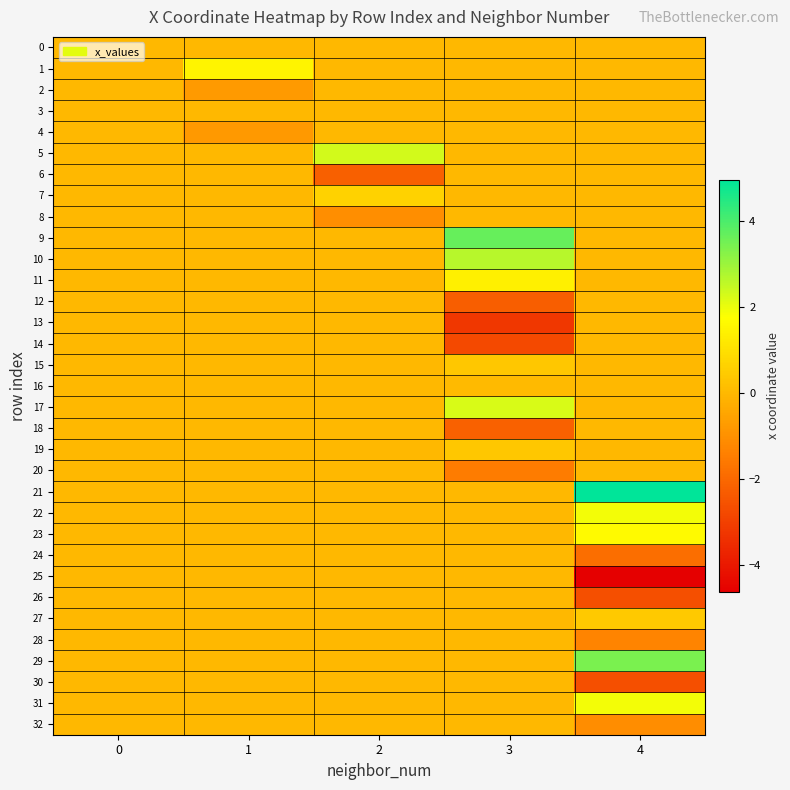

Reading right to left, extract all data points from this chart.

0: 4=0.0	3=0.0	2=0.0	1=0.0	0=0.0
1: 4=0.0	3=0.0	2=0.0	1=1.5	0=0.0
2: 4=0.0	3=0.0	2=0.0	1=-0.8	0=0.0
3: 4=0.0	3=0.0	2=0.0	1=-0.0	0=0.0
4: 4=0.0	3=0.0	2=0.0	1=-0.8	0=0.0
5: 4=0.0	3=0.0	2=2.3	1=0.0	0=0.0
6: 4=0.0	3=0.0	2=-2.2	1=0.0	0=0.0
7: 4=0.0	3=0.0	2=0.7	1=0.0	0=0.0
8: 4=0.0	3=0.0	2=-1.0	1=0.0	0=0.0
9: 4=0.0	3=3.7	2=0.0	1=0.0	0=0.0
10: 4=0.0	3=2.7	2=0.0	1=0.0	0=0.0
11: 4=0.0	3=1.4	2=0.0	1=0.0	0=0.0
12: 4=0.0	3=-2.2	2=0.0	1=0.0	0=0.0
13: 4=0.0	3=-3.2	2=0.0	1=0.0	0=0.0
14: 4=0.0	3=-2.8	2=0.0	1=0.0	0=0.0
15: 4=0.0	3=0.4	2=0.0	1=0.0	0=0.0
16: 4=0.0	3=0.0	2=0.0	1=0.0	0=0.0
17: 4=0.0	3=2.2	2=0.0	1=0.0	0=0.0
18: 4=0.0	3=-2.2	2=0.0	1=0.0	0=0.0
19: 4=0.0	3=0.4	2=0.0	1=0.0	0=0.0
20: 4=0.0	3=-1.5	2=0.0	1=0.0	0=0.0
21: 4=5.0	3=0.0	2=0.0	1=0.0	0=0.0
22: 4=1.9	3=0.0	2=0.0	1=0.0	0=0.0
23: 4=1.6	3=0.0	2=0.0	1=0.0	0=0.0
24: 4=-1.8	3=0.0	2=0.0	1=0.0	0=0.0
25: 4=-4.6	3=0.0	2=0.0	1=0.0	0=0.0
26: 4=-2.6	3=0.0	2=0.0	1=0.0	0=0.0
27: 4=0.4	3=0.0	2=0.0	1=0.0	0=0.0
28: 4=-1.3	3=0.0	2=0.0	1=0.0	0=0.0
29: 4=3.4	3=0.0	2=0.0	1=0.0	0=0.0
30: 4=-2.6	3=0.0	2=0.0	1=0.0	0=0.0
31: 4=1.9	3=0.0	2=0.0	1=0.0	0=0.0
32: 4=-1.1	3=0.0	2=0.0	1=0.0	0=0.0